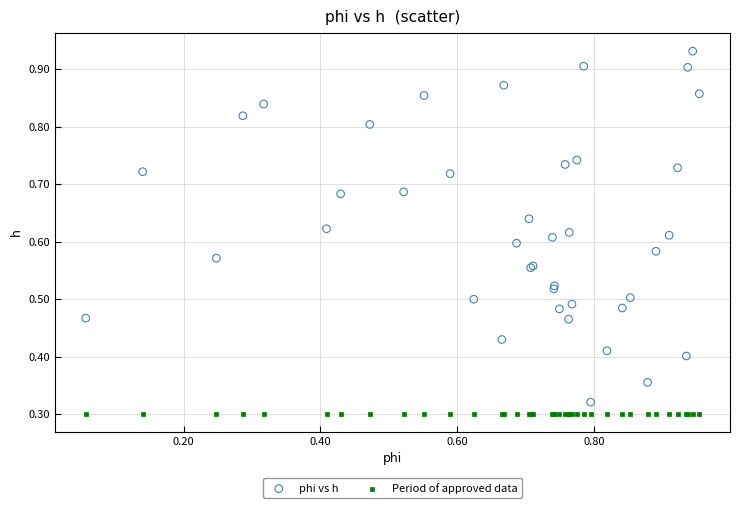

Which series contains the highest Y value?

phi vs h